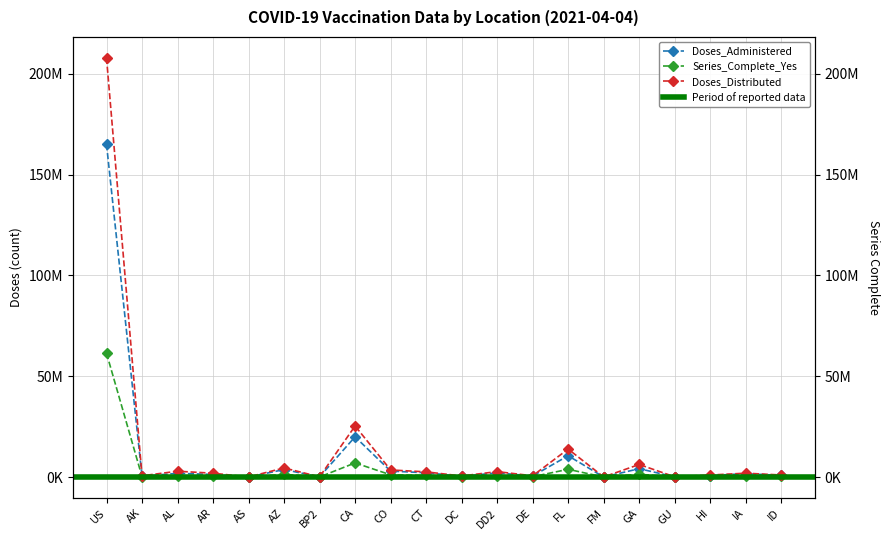

True or false: Series_Complete_Yes and Doses_Administered intersect in this chart.

False